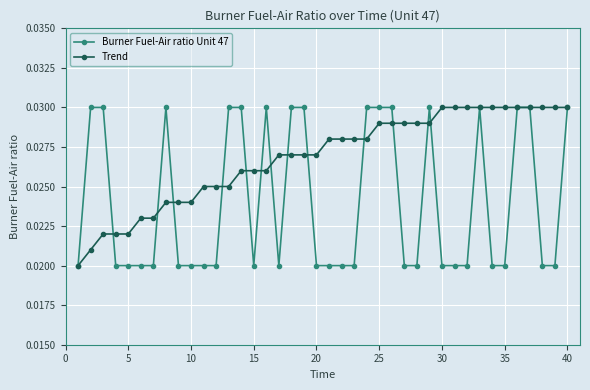

Count the Trend values in the range 0 to 1.

40